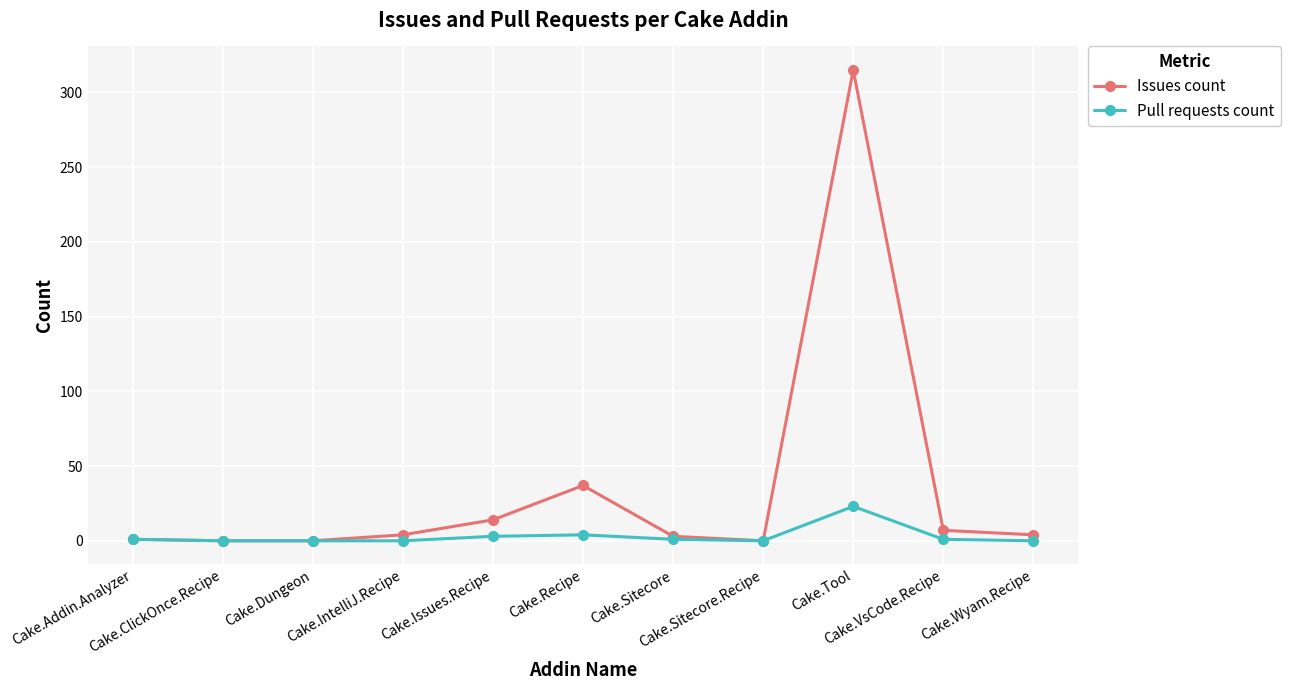

What is the average value of the Issues count series?

35